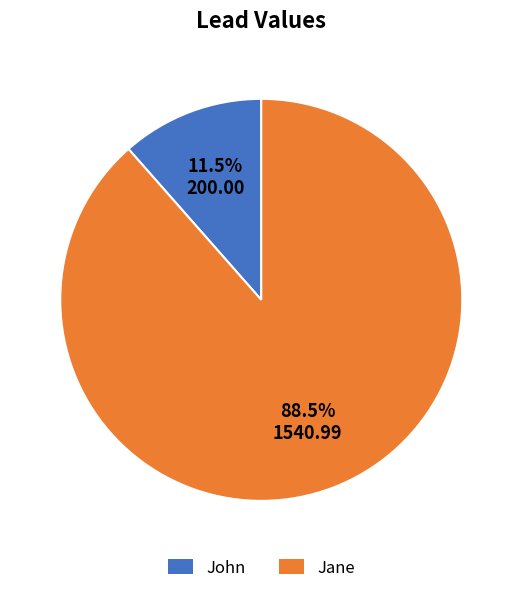

What is the ratio of the value at Jane to the value at John?

7.7